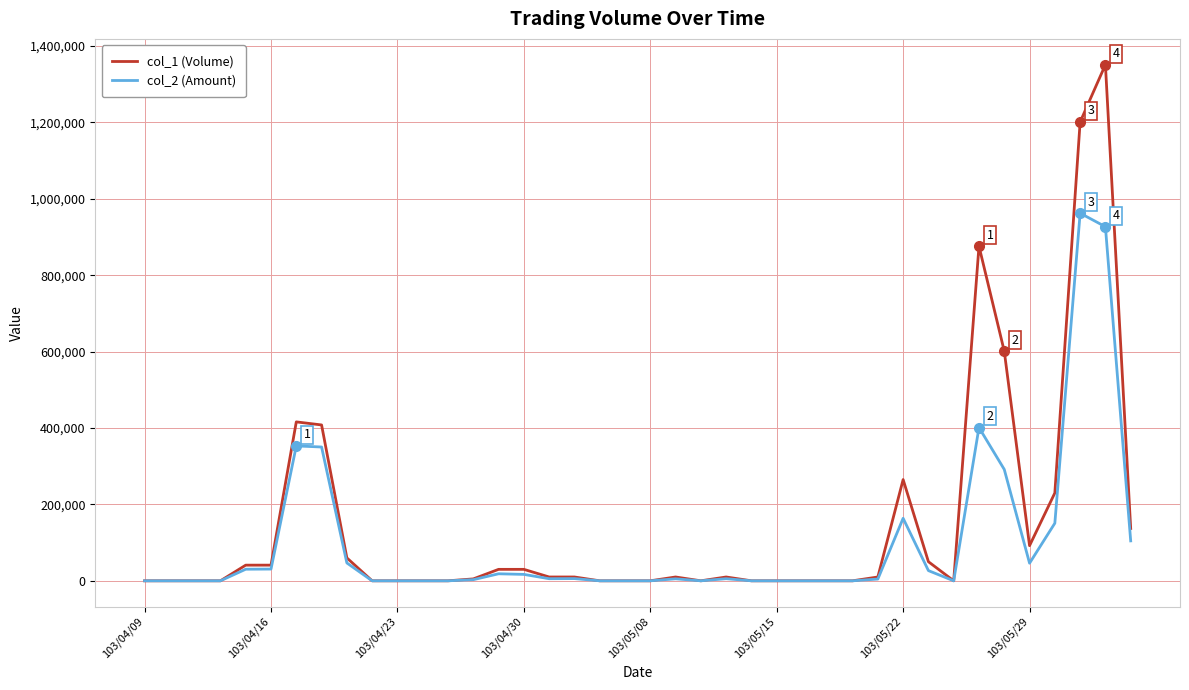

Rank the series by their maximum value, from lowest to highest.

col_2 (Amount), col_1 (Volume)